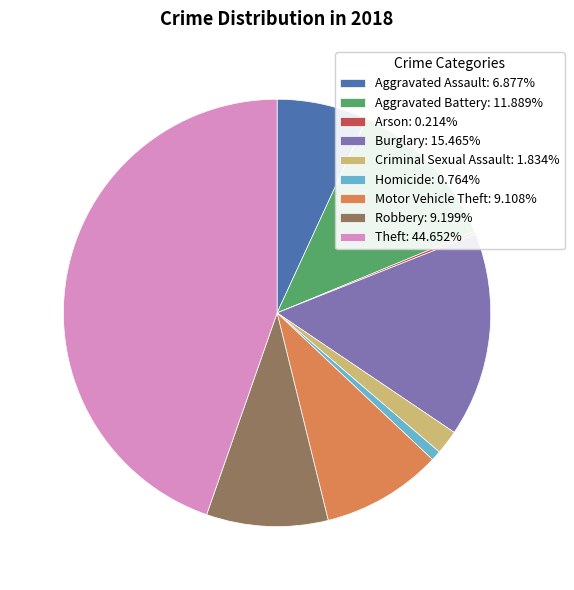

Does Motor Vehicle Theft: 9.108% account for over 50% of the chart?

No